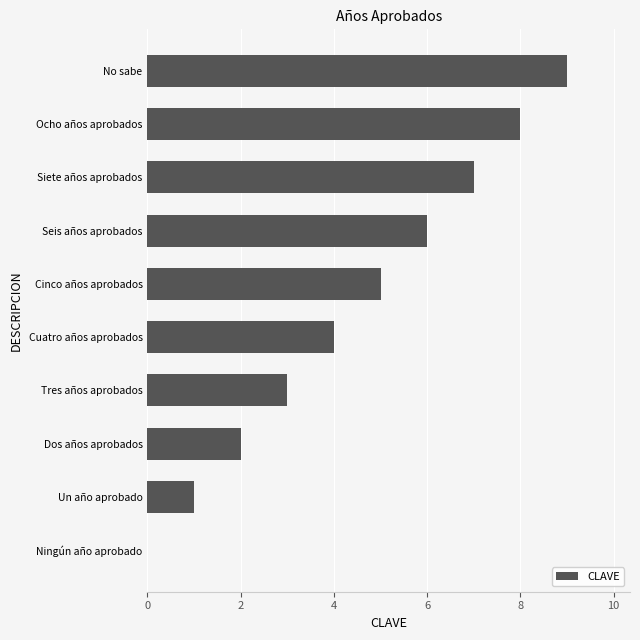

Between Un año aprobado and No sabe, which is larger?

No sabe